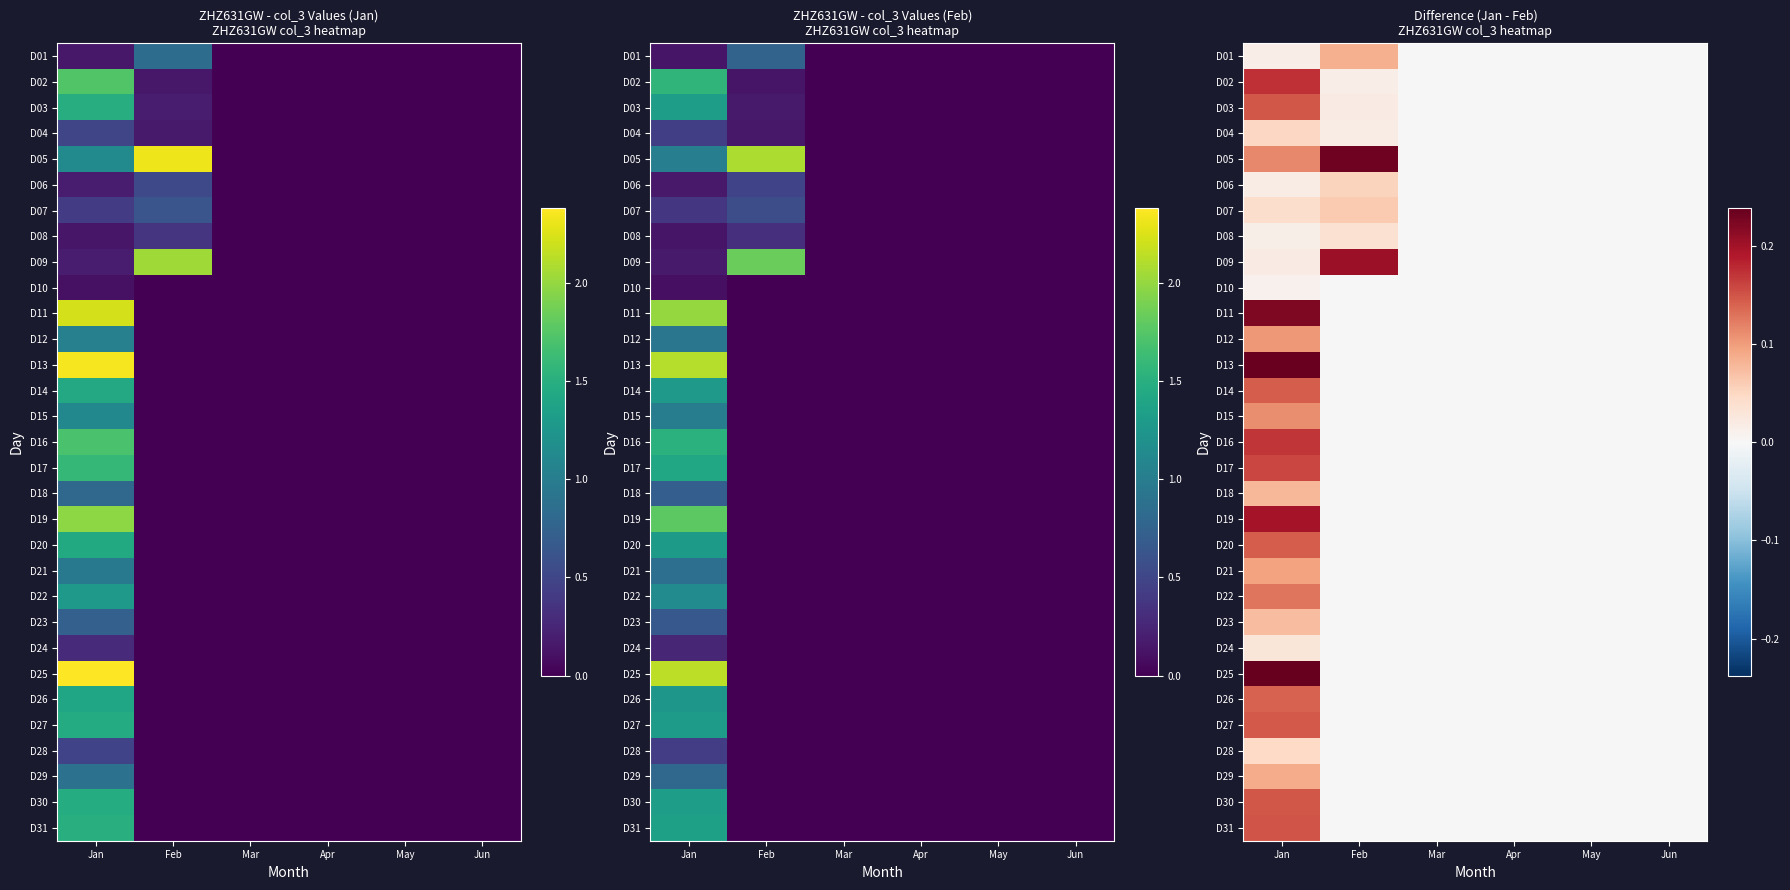

Rank the series at Mar from lowest to highest value.

D01, D02, D03, D04, D05, D06, D07, D08, D09, D10, D11, D12, D13, D14, D15, D16, D17, D18, D19, D20, D21, D22, D23, D24, D25, D26, D27, D28, D29, D30, D31